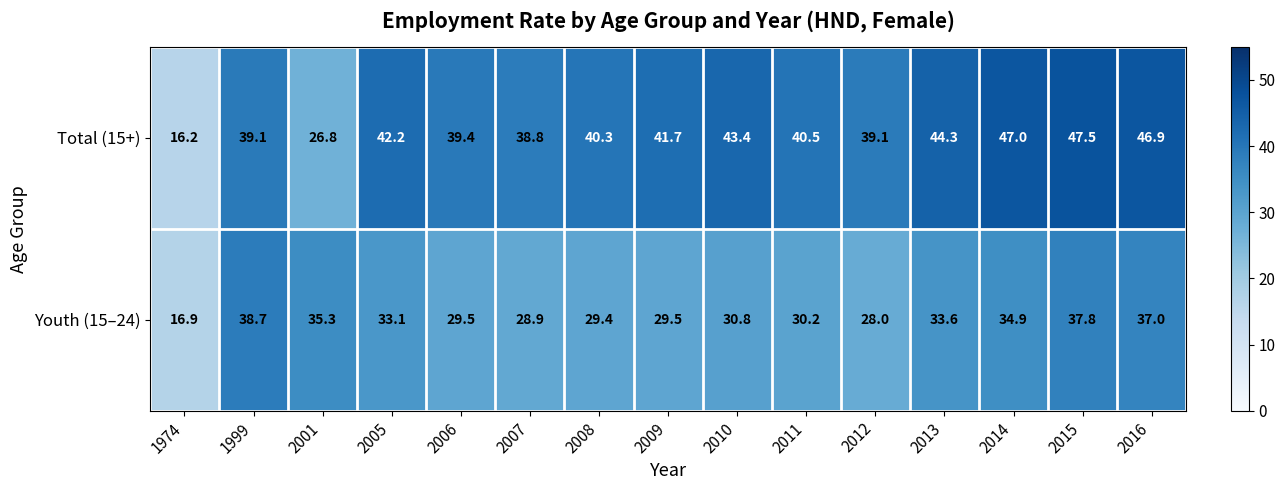

Rank the series at 1974 from lowest to highest value.

Total (15+), Youth (15–24)